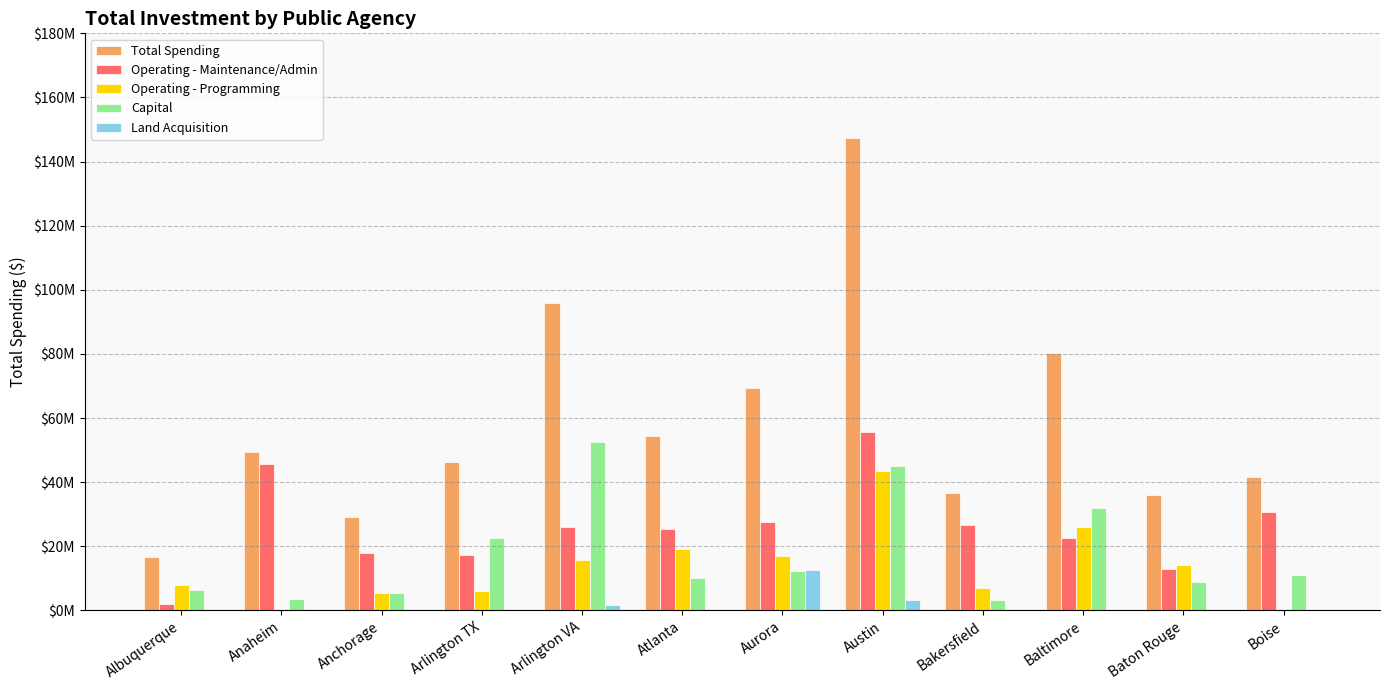

What are all the series names shown in the legend?

Total Spending, Operating - Maintenance/Admin, Operating - Programming, Capital, Land Acquisition